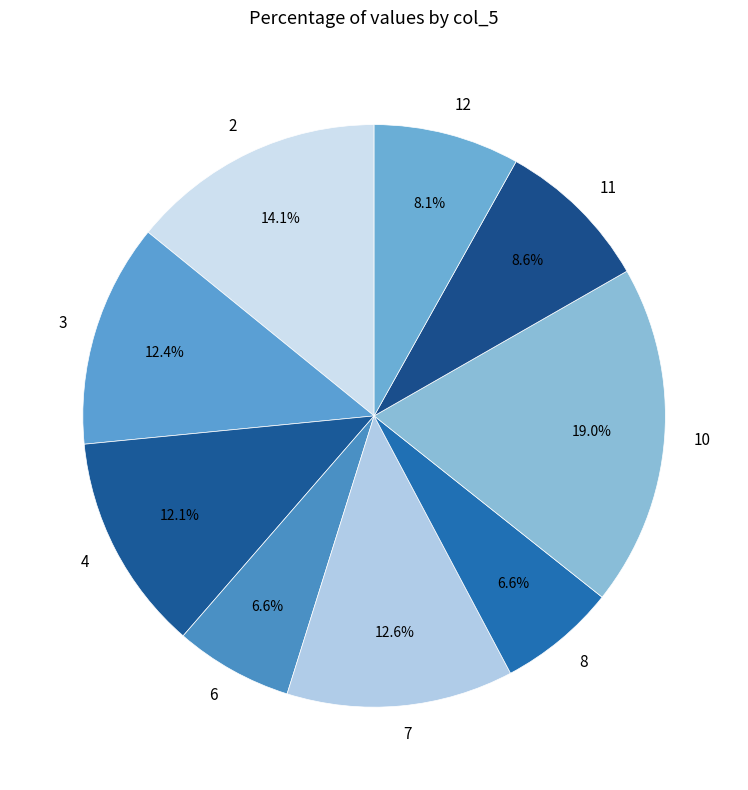

Between 7 and 4, which is larger?

7